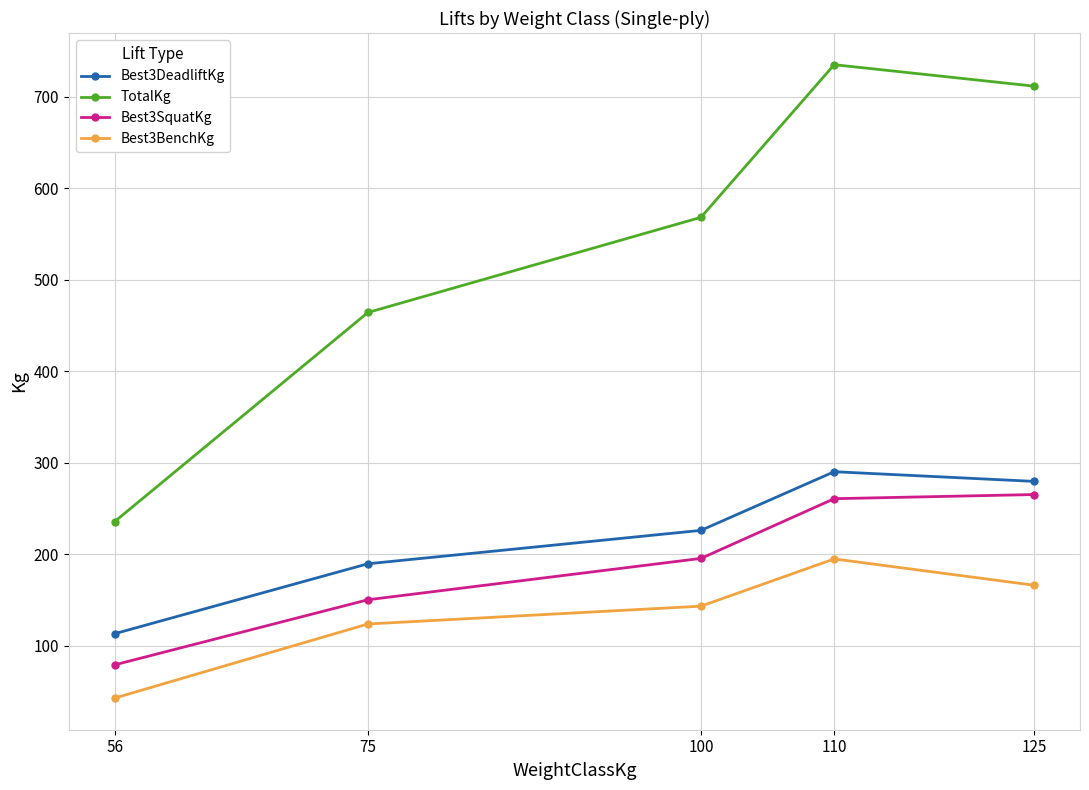

What is the value of the Best3SquatKg point at the 5th from the left?

265.4